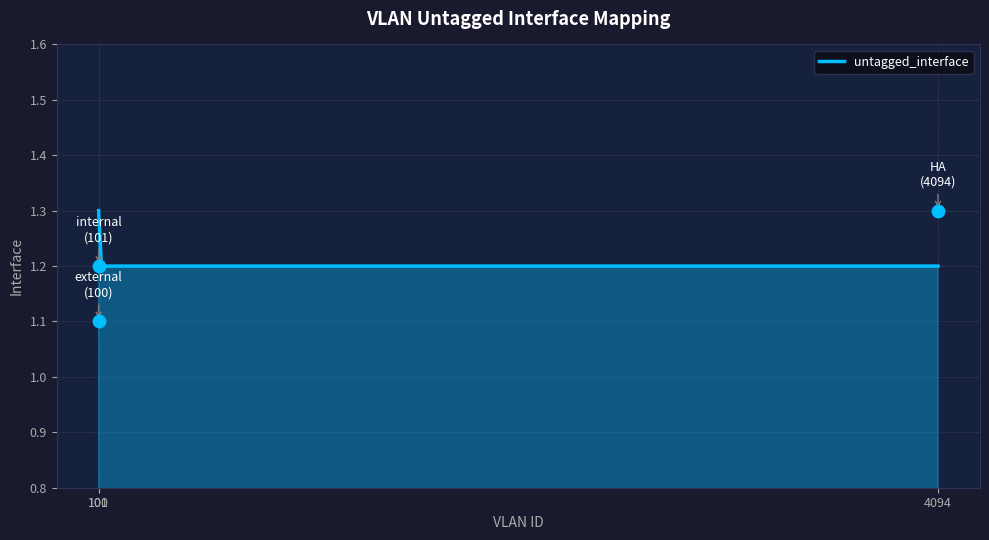

What is the change in value from 4094 to 100?

-0.2